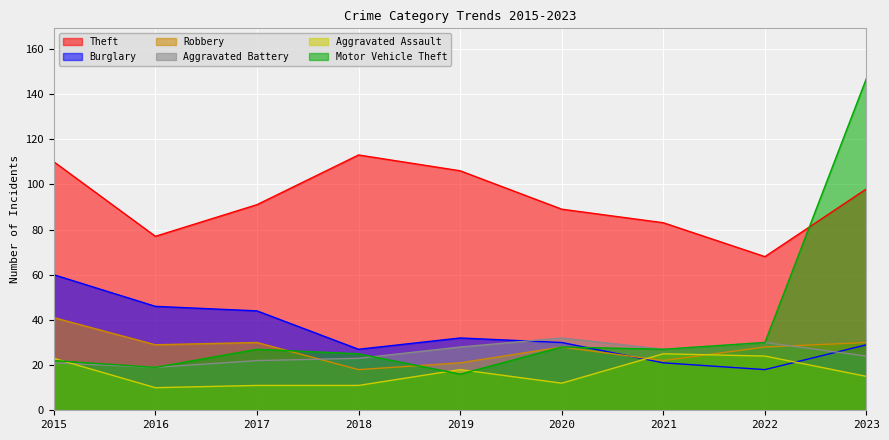

Reading right to left, transcribe all the data shown in this chart.

Theft: 98	68	83	89	106	113	91	77	110
Burglary: 29	18	21	30	32	27	44	46	60
Robbery: 30	28	22	28	21	18	30	29	41
Aggravated Battery: 24	30	27	32	28	23	22	19	21
Aggravated Assault: 15	24	25	12	18	11	11	10	23
Motor Vehicle Theft: 147	30	27	28	16	25	27	19	22